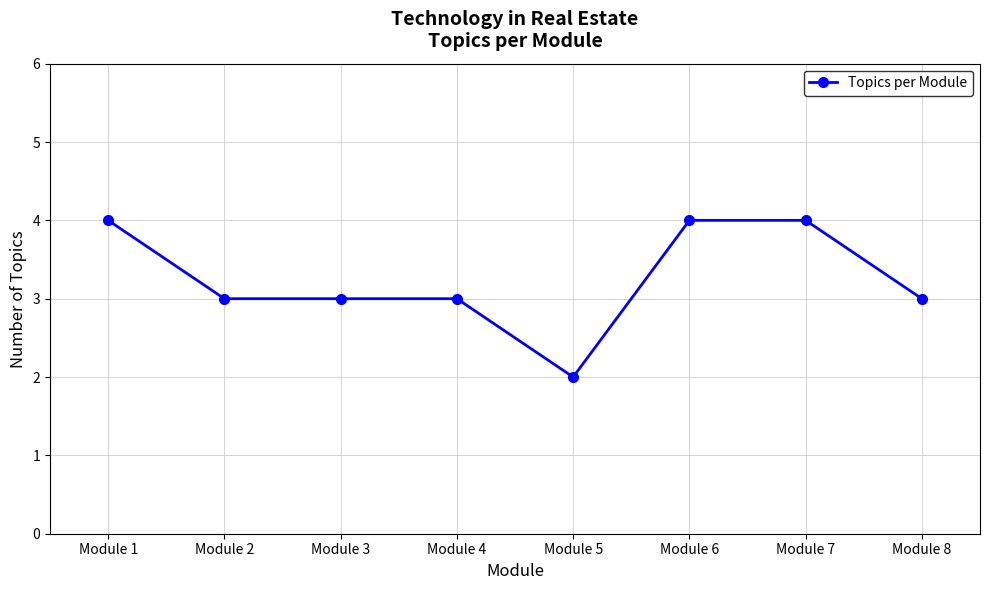

What is the value of the 5th point from the left?

2